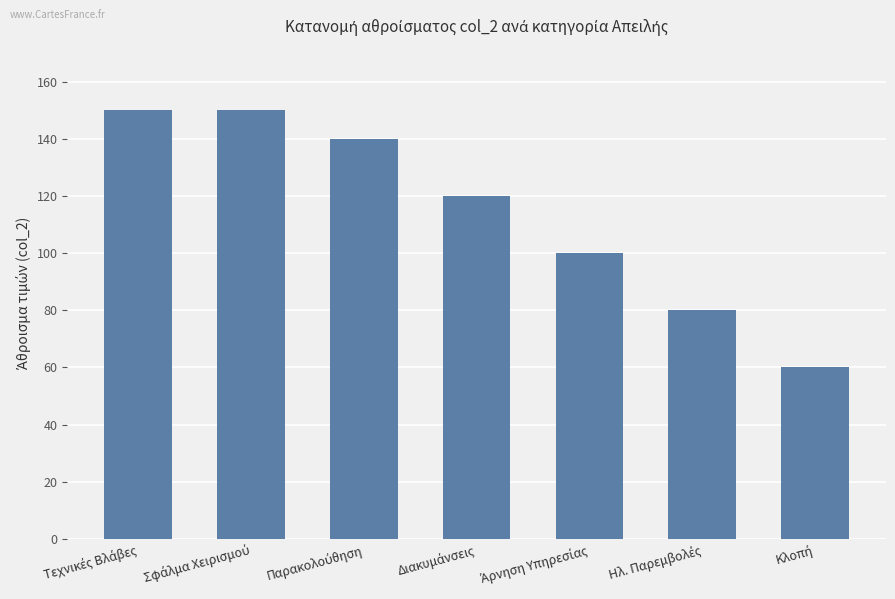

What is the value of the 3rd bar from the left?

140